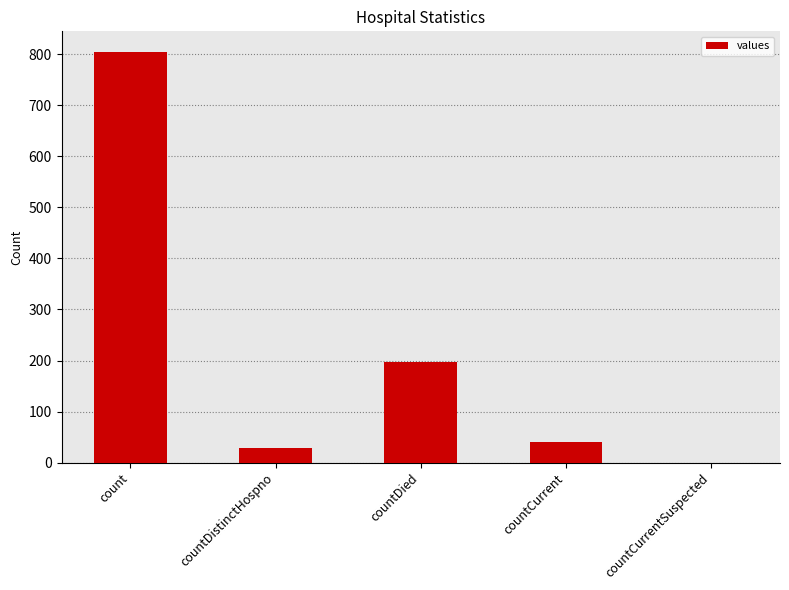

What is the sum of all values?

1072